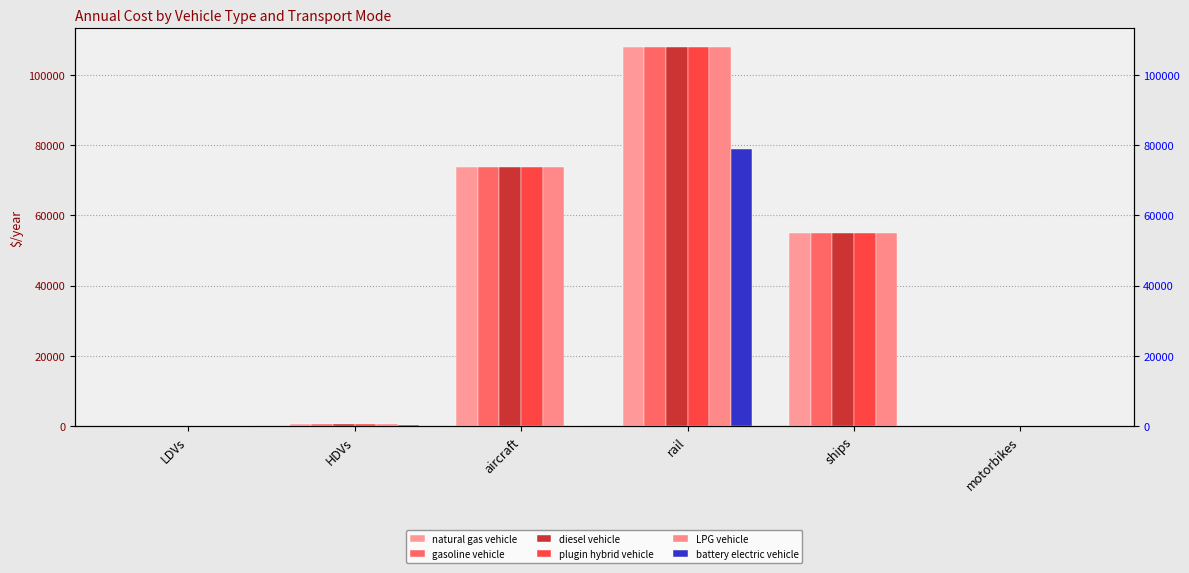

Reading left to right, transcribe all the data shown in this chart.

natural gas vehicle: LDVs=21.2	HDVs=485.2	aircraft=73730.2	rail=107785.7	ships=54857.8	motorbikes=29.6
gasoline vehicle: LDVs=21.2	HDVs=485.2	aircraft=73730.2	rail=107785.7	ships=54857.8	motorbikes=29.6
diesel vehicle: LDVs=21.2	HDVs=485.2	aircraft=73730.2	rail=107785.7	ships=54857.8	motorbikes=29.6
plugin hybrid vehicle: LDVs=21.2	HDVs=485.2	aircraft=73730.2	rail=107785.7	ships=54857.8	motorbikes=29.6
LPG vehicle: LDVs=21.2	HDVs=485.2	aircraft=73730.2	rail=107785.7	ships=54857.8	motorbikes=29.6
battery electric vehicle: LDVs=11.2	HDVs=381.2	aircraft=0.0	rail=78737.6	ships=0.0	motorbikes=15.5